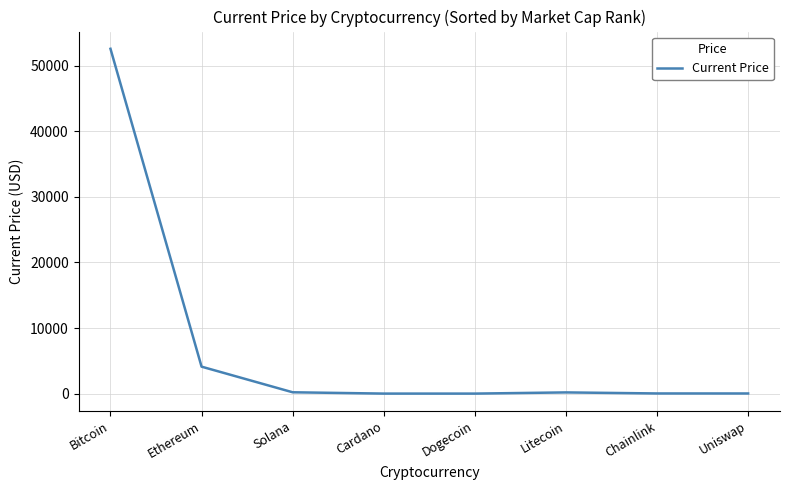

What is the average value?

7140.7